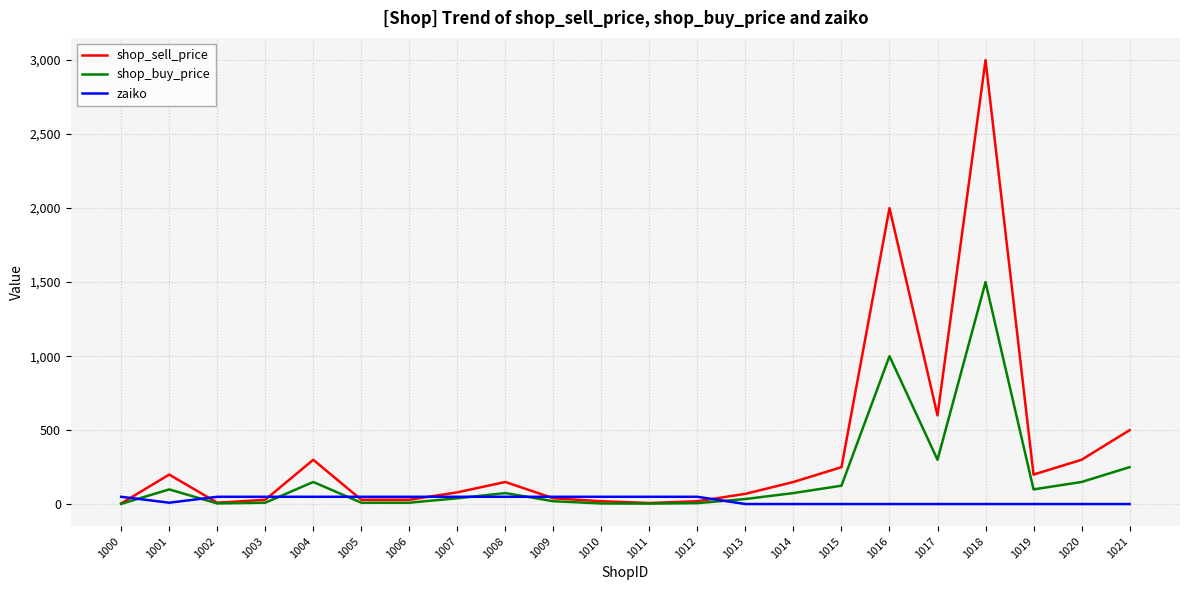

At which category is the sum across all series the highest?

1018